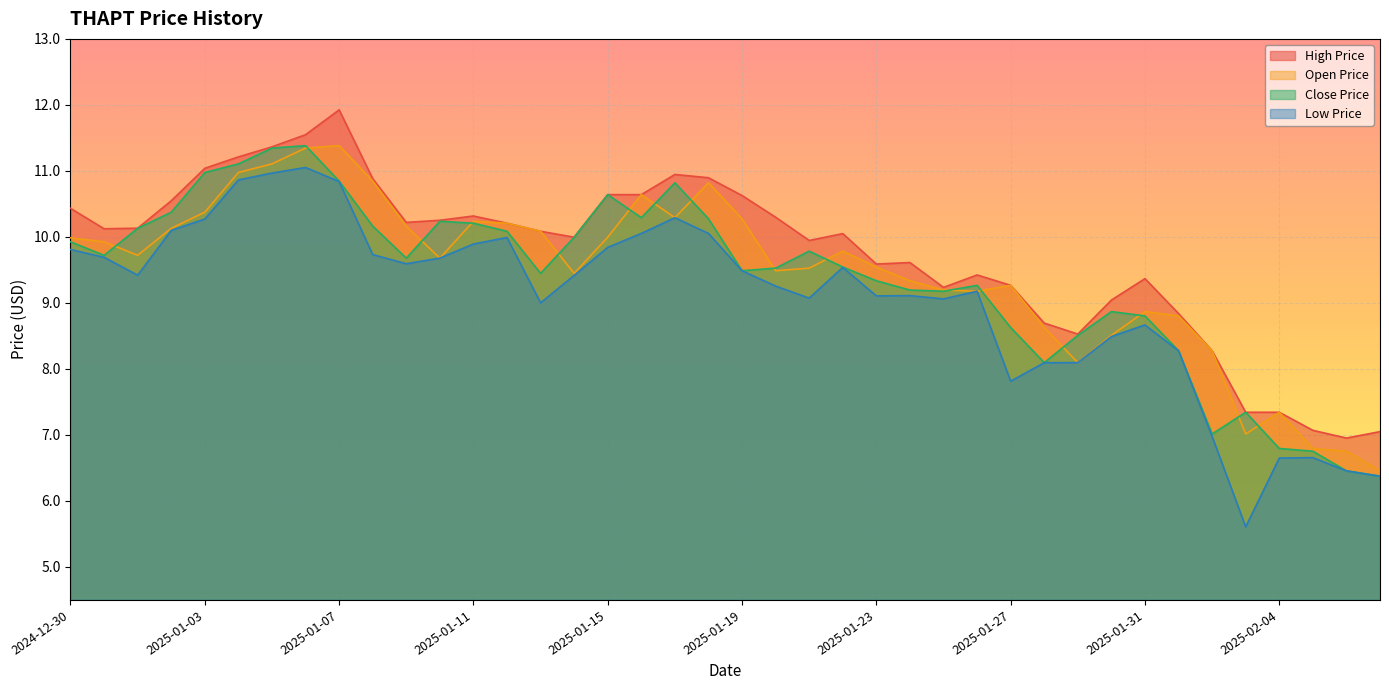

At which label does THAPT_LOW_PRICE_USD reach its minimum?

2025-02-03